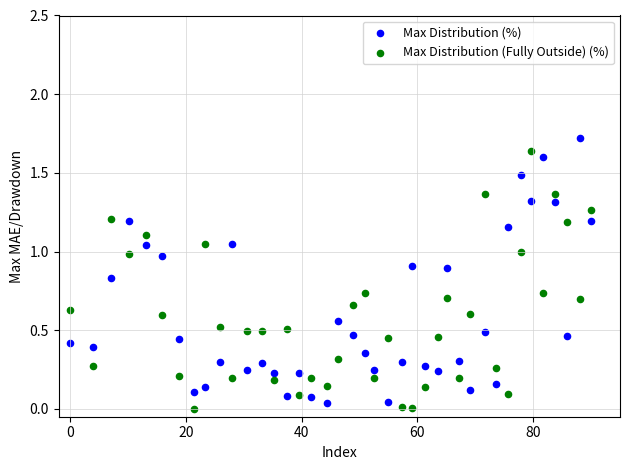

Across all data points, what is the range of Y values (max minus min)?

1.7